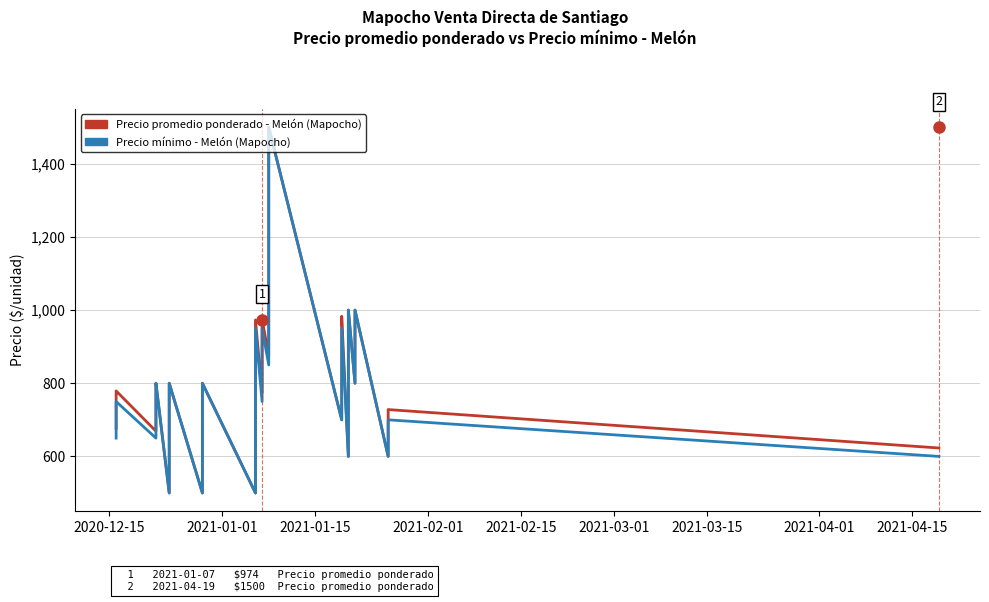

What is the difference between the highest and lowest values at 2021-01-15?

29